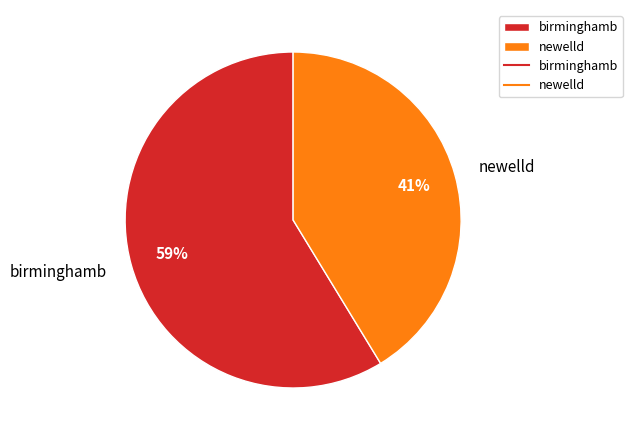

What is the smallest slice in the pie chart?

newelld